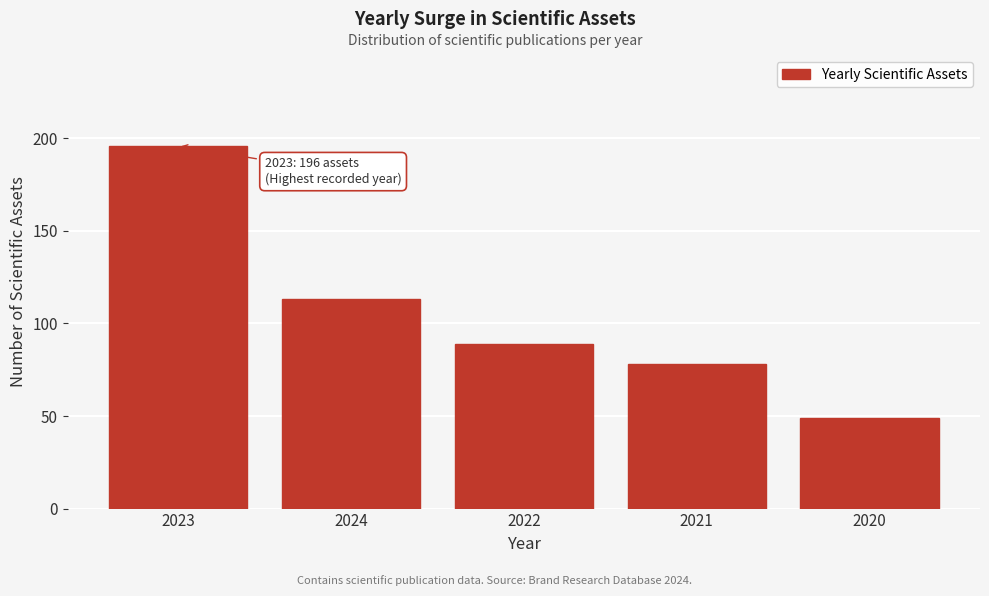

Reading left to right, list all the values displayed in this chart.

2023=196	2024=113	2022=89	2021=78	2020=49